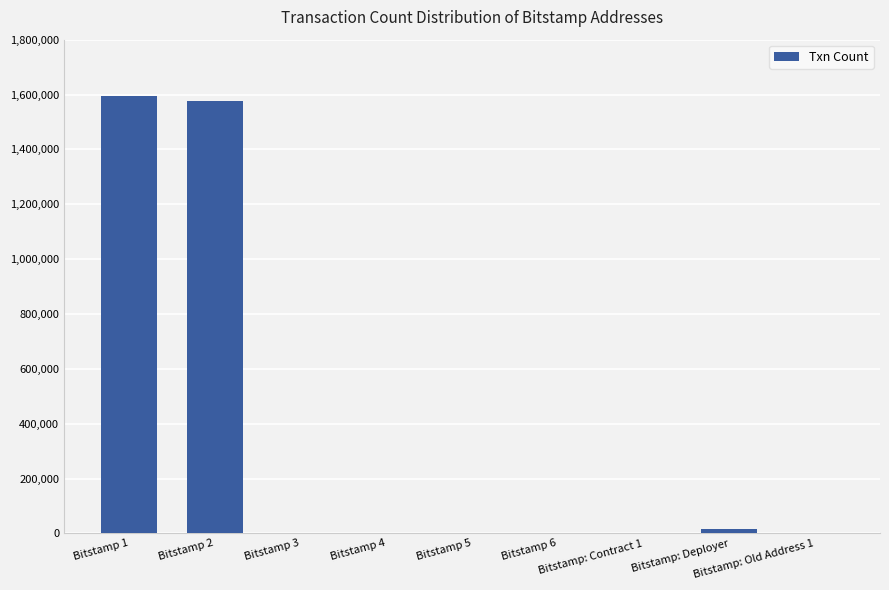

What is the maximum value shown in the chart?

1594547